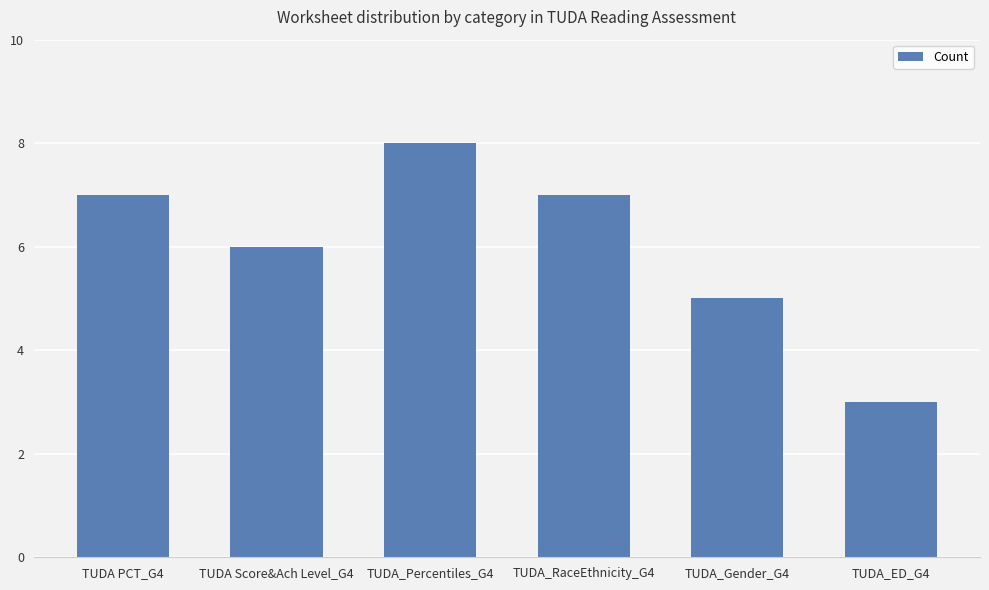

Read the value at TUDA_RaceEthnicity_G4.

7